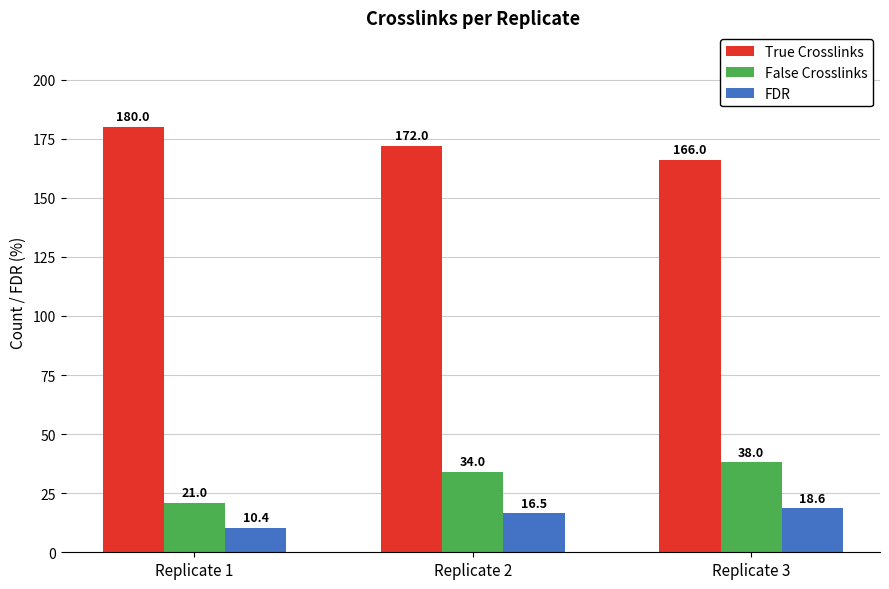

What is the sum of the True Crosslinks values at Replicate 3 and Replicate 2?

338.0